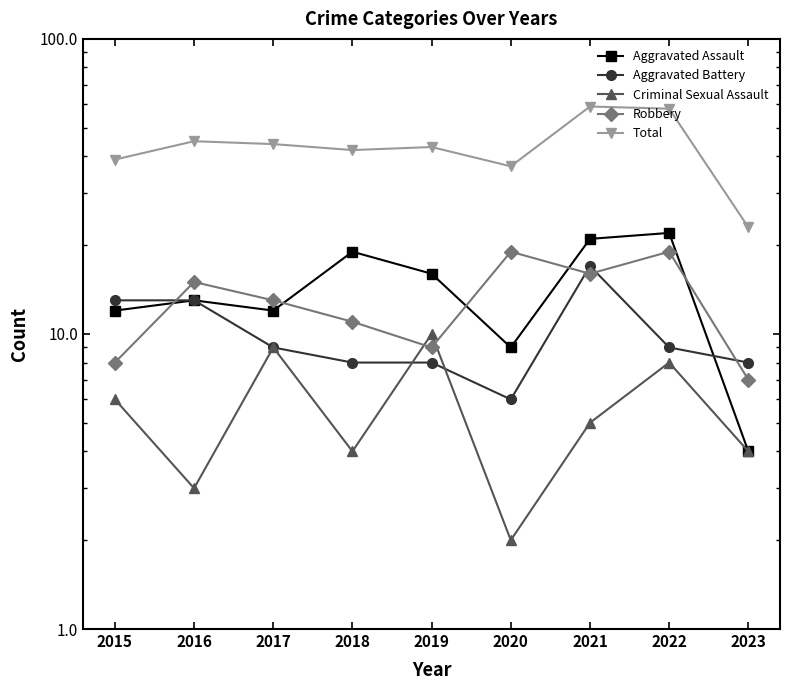

Which series has the largest range (max minus min)?

Total